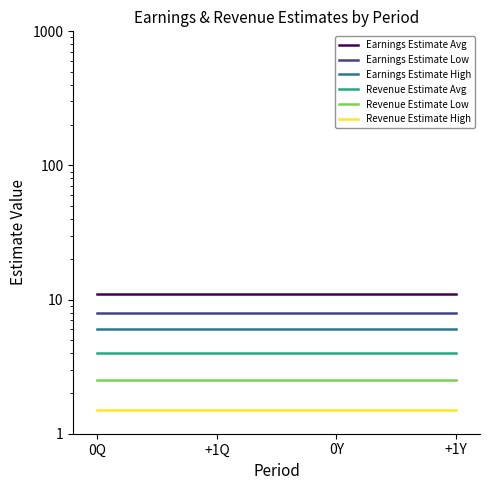

Which series has the widest spread of values?

Earnings Estimate Avg